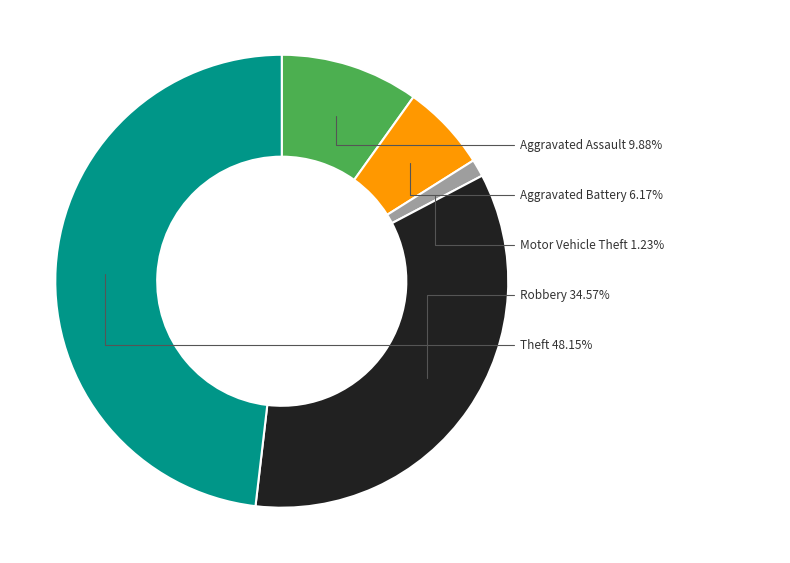

True or false: Aggravated Battery accounts for 6% of the total.

True